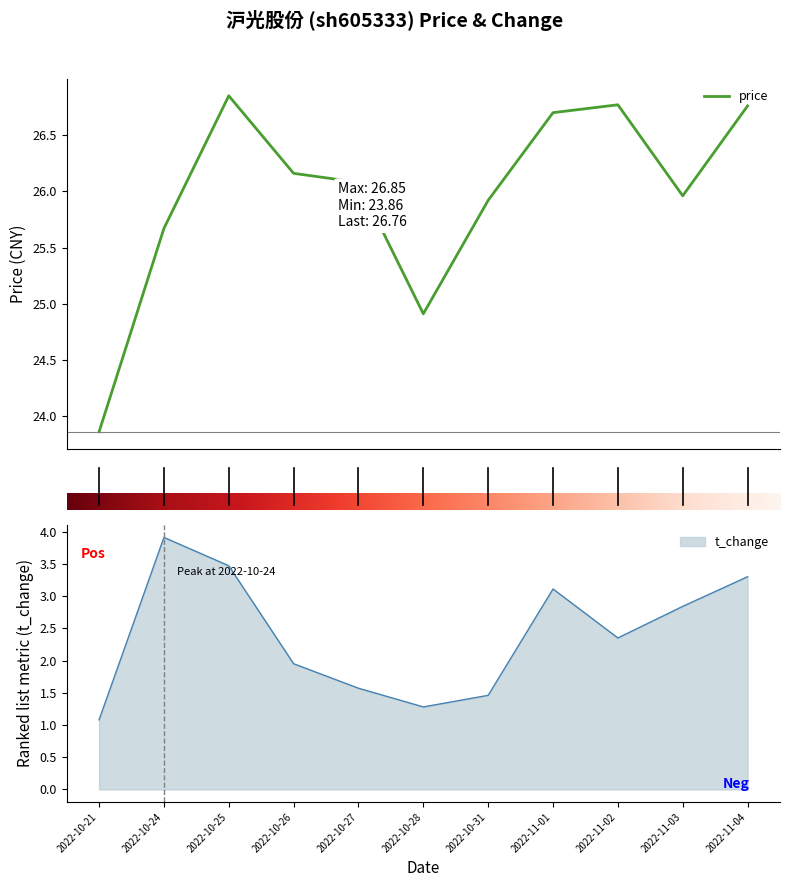

At how many categories does at least one series exceed 21?

11